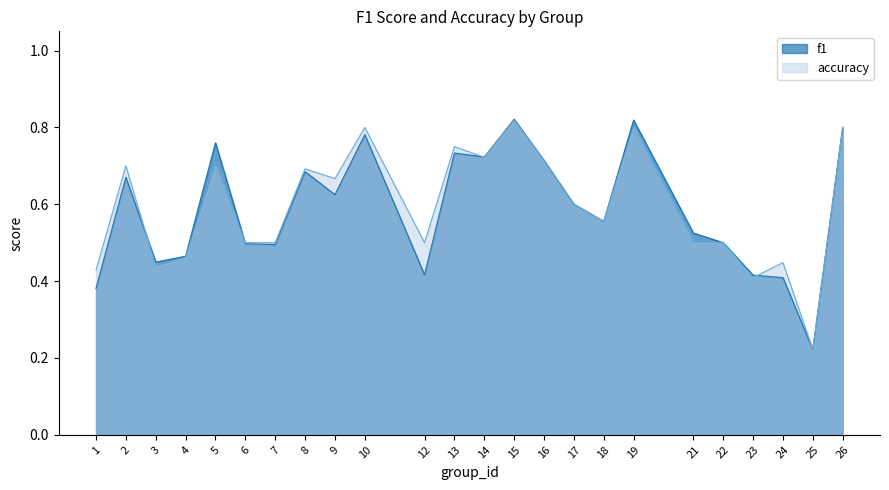

At how many categories does at least one series exceed 0?

24